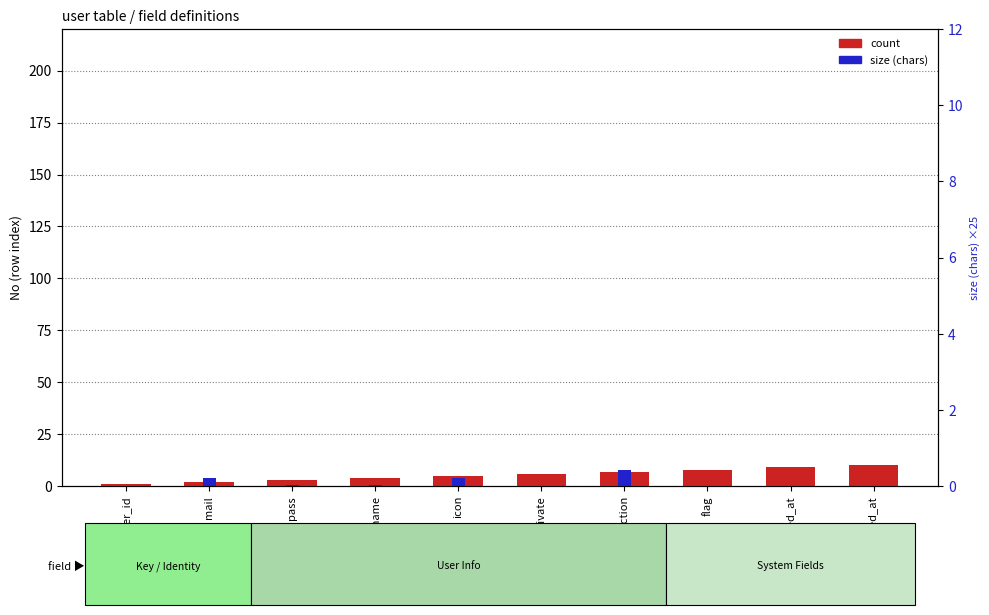

Between introduction and updated_at, which series saw the biggest shift?

size (chars)